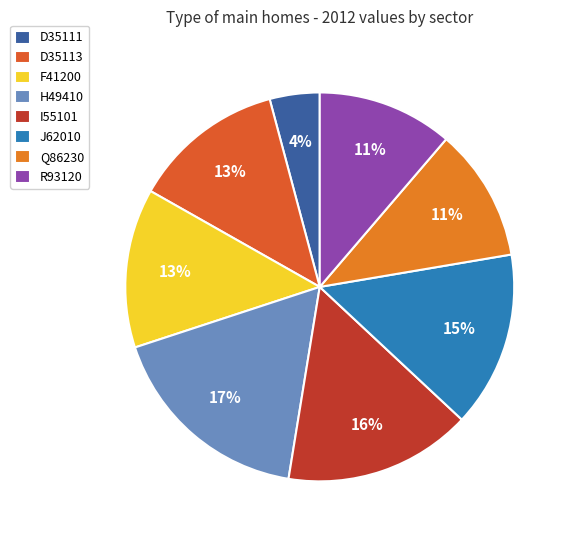

How many slices are in this pie chart?

8